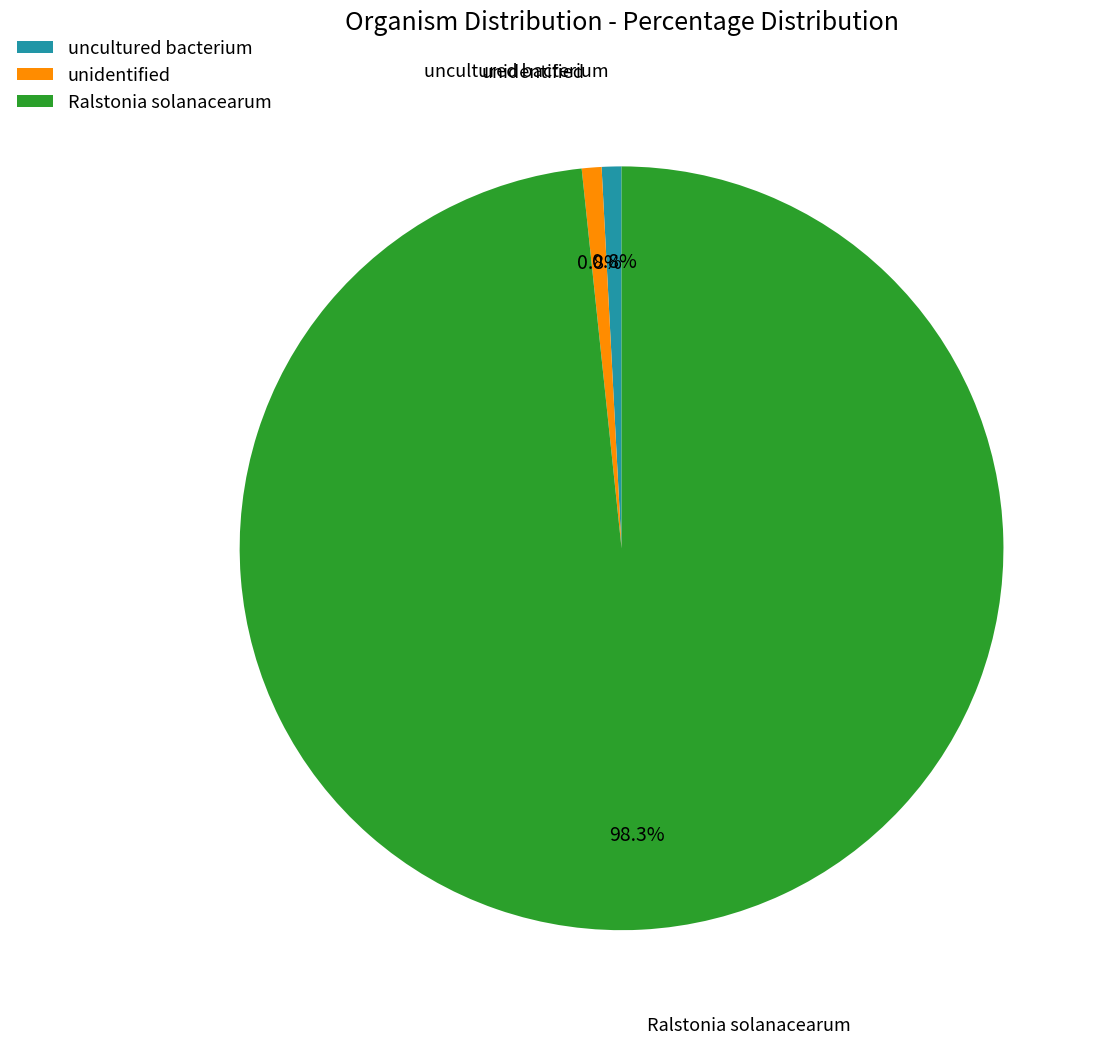

Which slice is the largest?

Ralstonia solanacearum